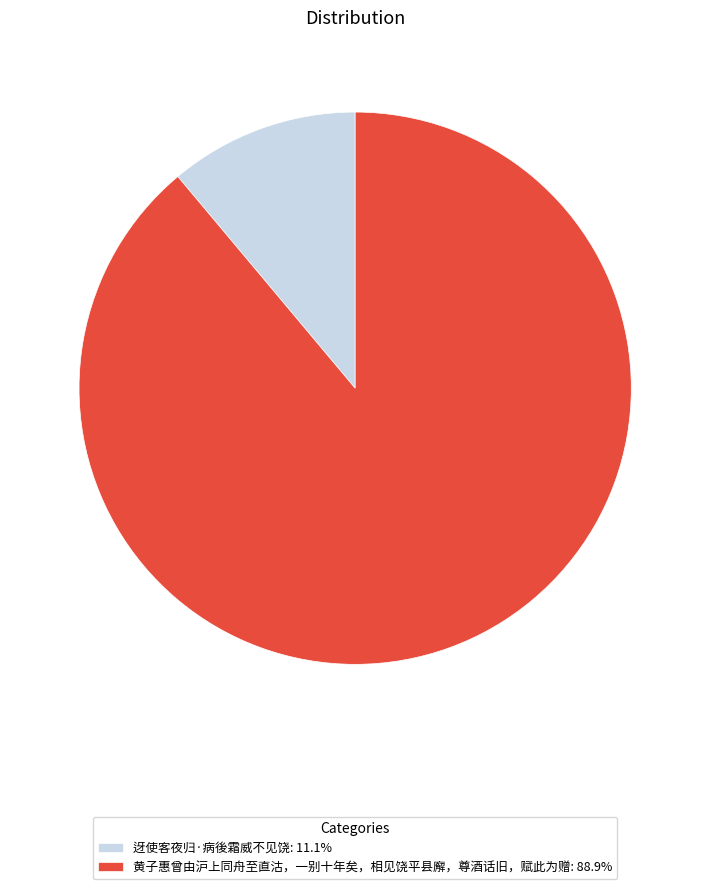

Does 黄子惠曾由沪上同舟至直沽，一别十年矣，相见饶平县廨，尊酒话旧，赋此为赠 represent more than half of the total?

Yes